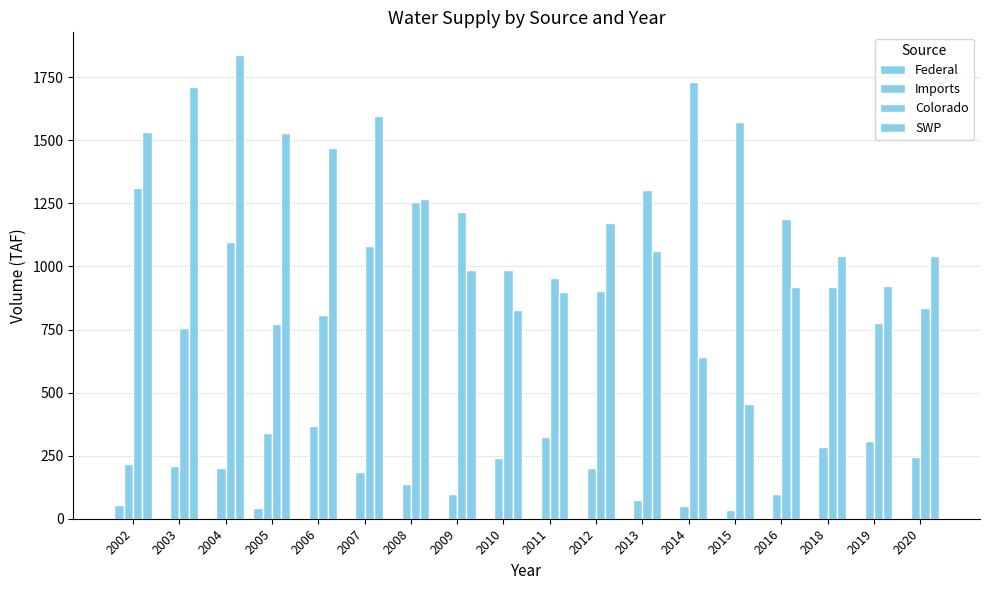

Where does the Imports series first go above 207?

2002